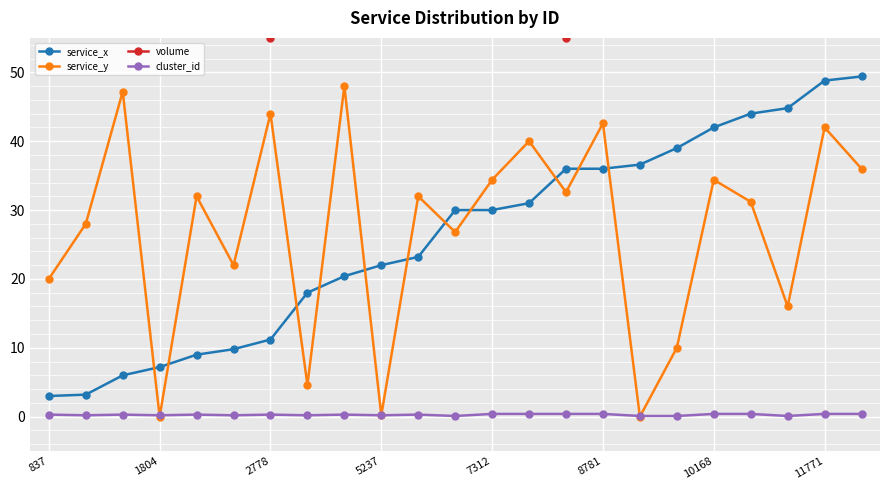

Reading right to left, what are all the values shown in this chart?

service_x: 49.4	48.8	44.8	44.0	42.0	39.0	36.6	36.0	36.0	31.0	30.0	30.0	23.2	22.0	20.4	18.0	11.2	9.8	9.0	7.2	6.0	3.2	3.0
service_y: 36.0	42.0	16.0	31.2	34.4	10.0	0.0	42.6	32.6	40.0	34.4	26.8	32.0	0.2	48.0	4.6	44.0	22.0	32.0	0.0	47.2	28.0	20.0
volume: 149.0	87.0	188.0	83.0	186.0	87.0	83.0	80.0	55.0	87.0	74.0	169.0	99.0	86.0	160.0	65.0	55.0	154.0	86.0	94.0	60.0	150.0	70.0
cluster_id: 0.4	0.4	0.1	0.4	0.4	0.1	0.1	0.4	0.4	0.4	0.4	0.1	0.3	0.2	0.3	0.2	0.3	0.2	0.3	0.2	0.3	0.2	0.3